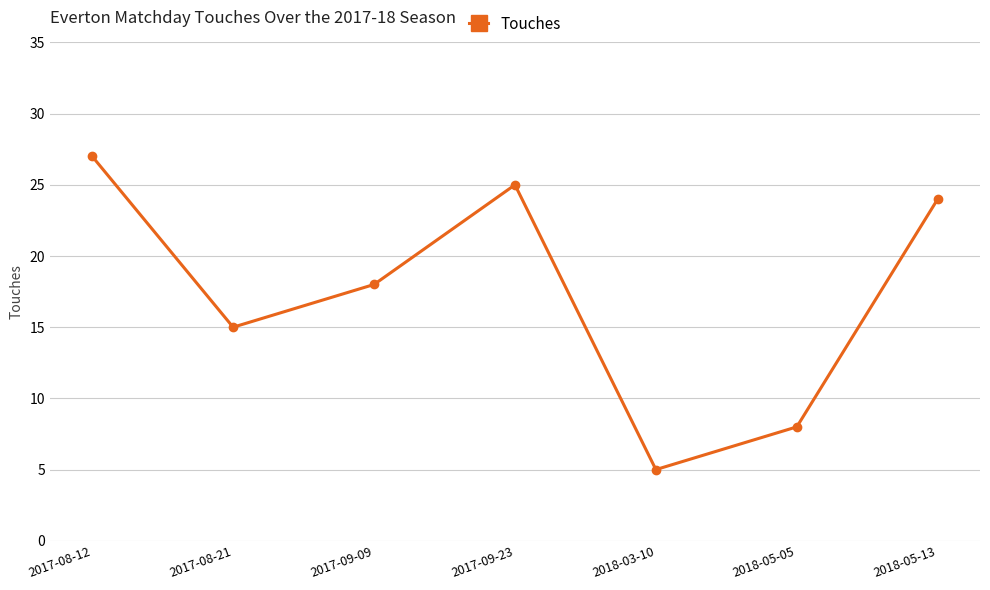

How many interior local valleys (lower than both neighbors) does the data have?

2